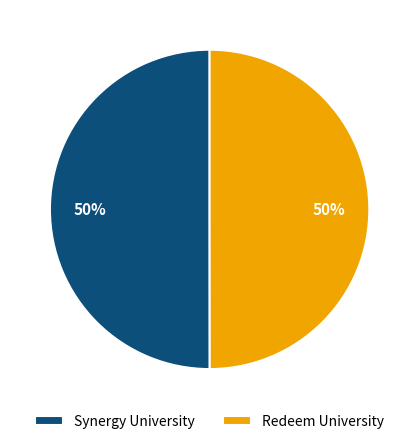

Count the number of slices in the pie.

2